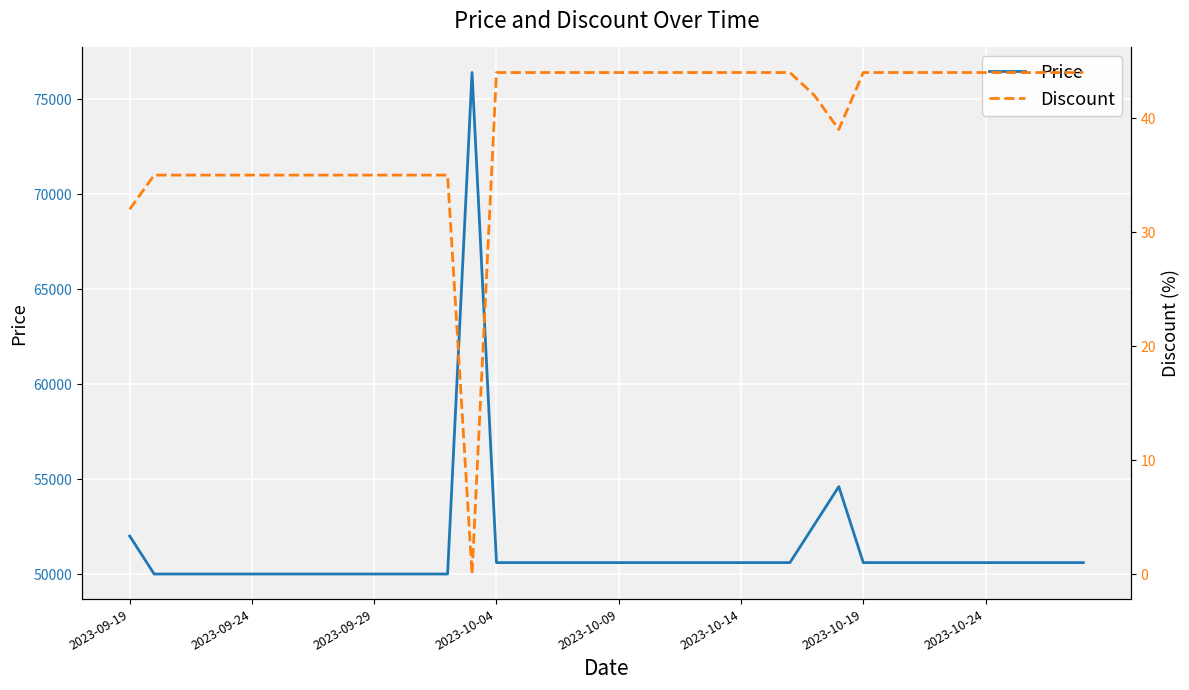

True or false: Discount has more than 2 interior local peaks.

False